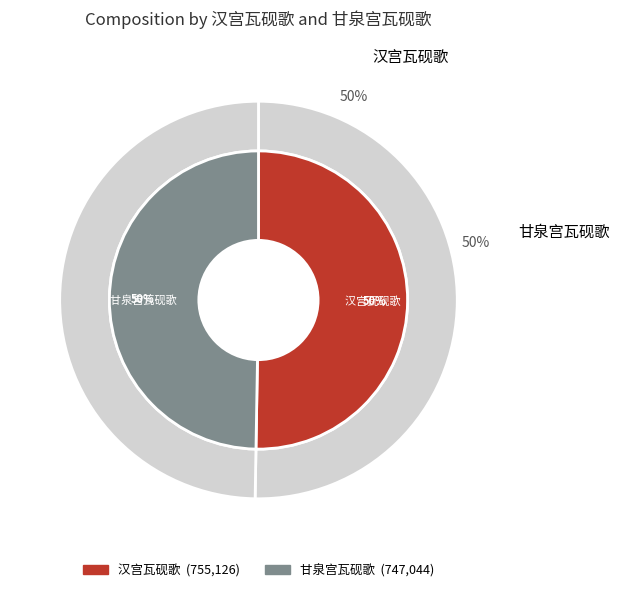

To the nearest percent, what is the combined percentage of 甘泉宫瓦砚歌 and 汉宫瓦砚歌?

100%